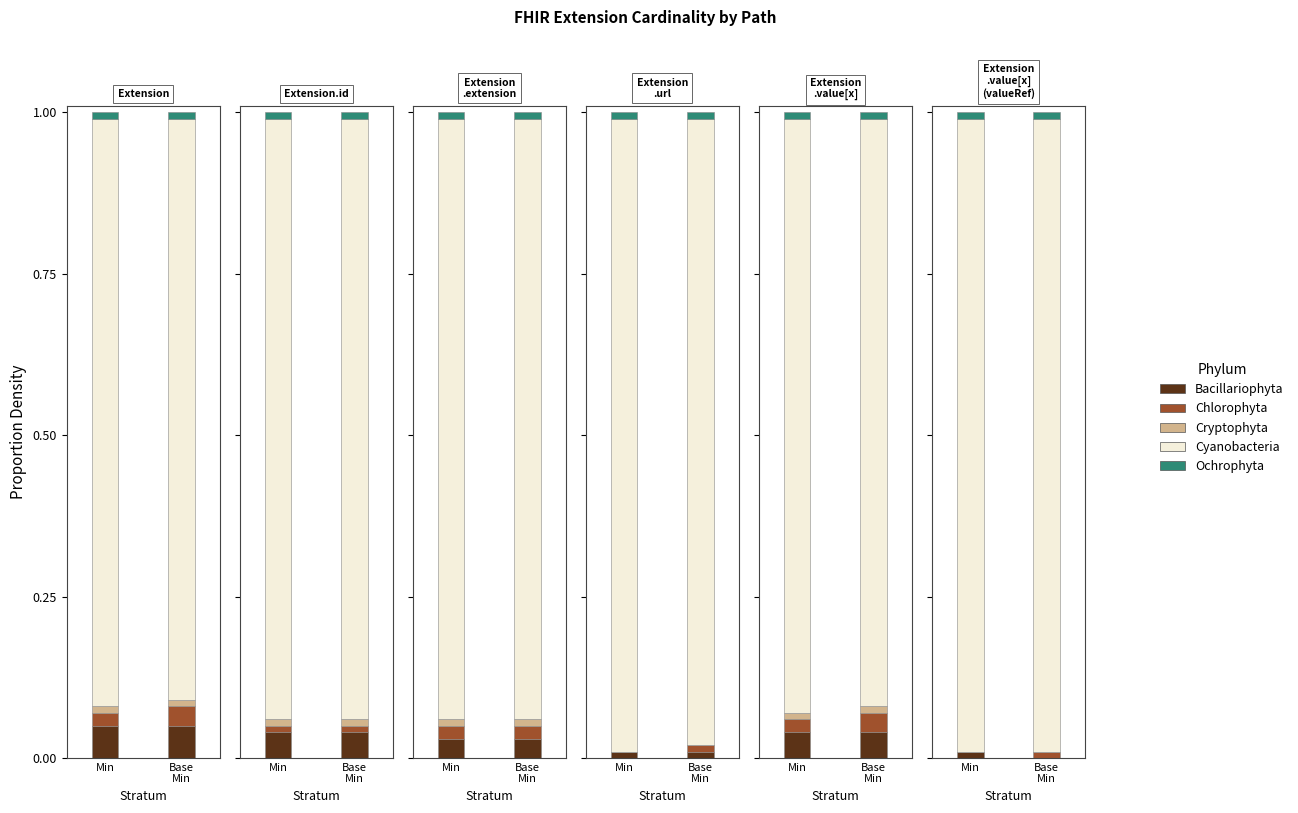

The Cyanobacteria series shows 1.0 at 1. True or false?

True